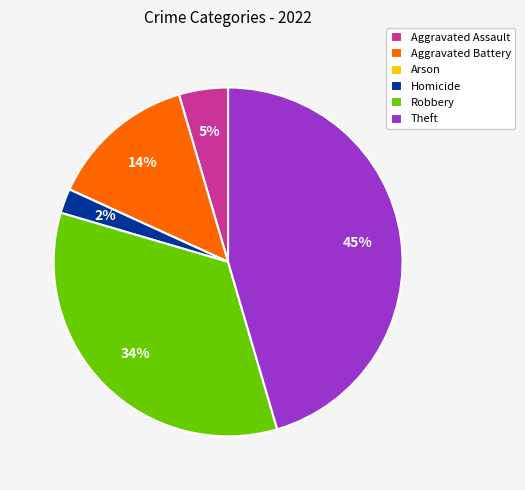

Is the sum of Robbery and Aggravated Battery greater than half?

No